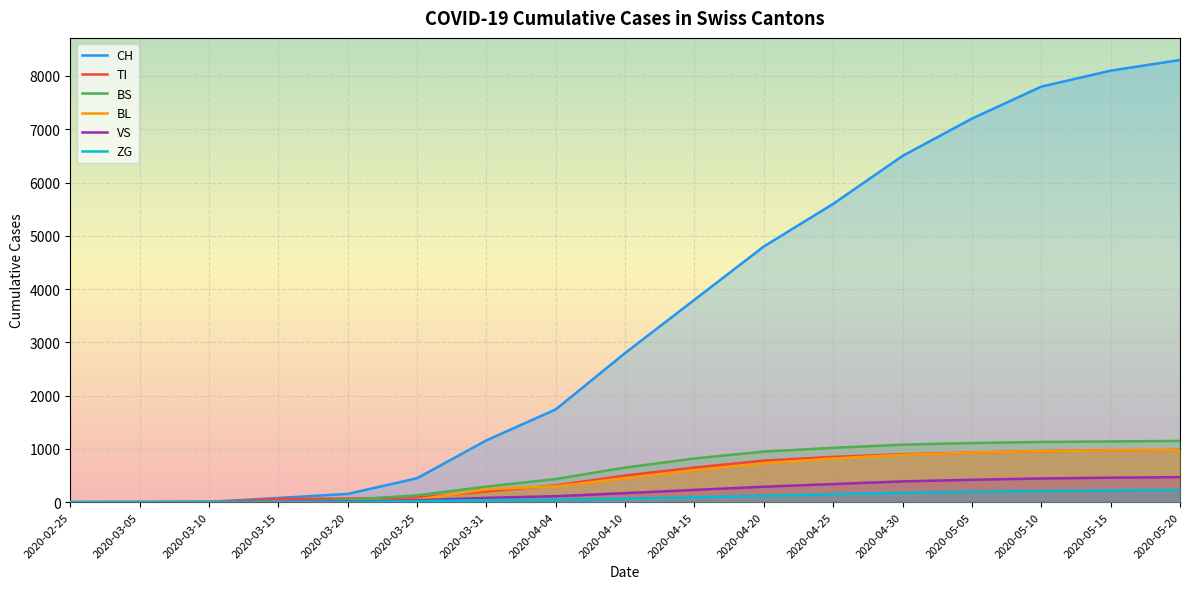

What is the spread (max minus min) of values at 2020-05-20?

8075